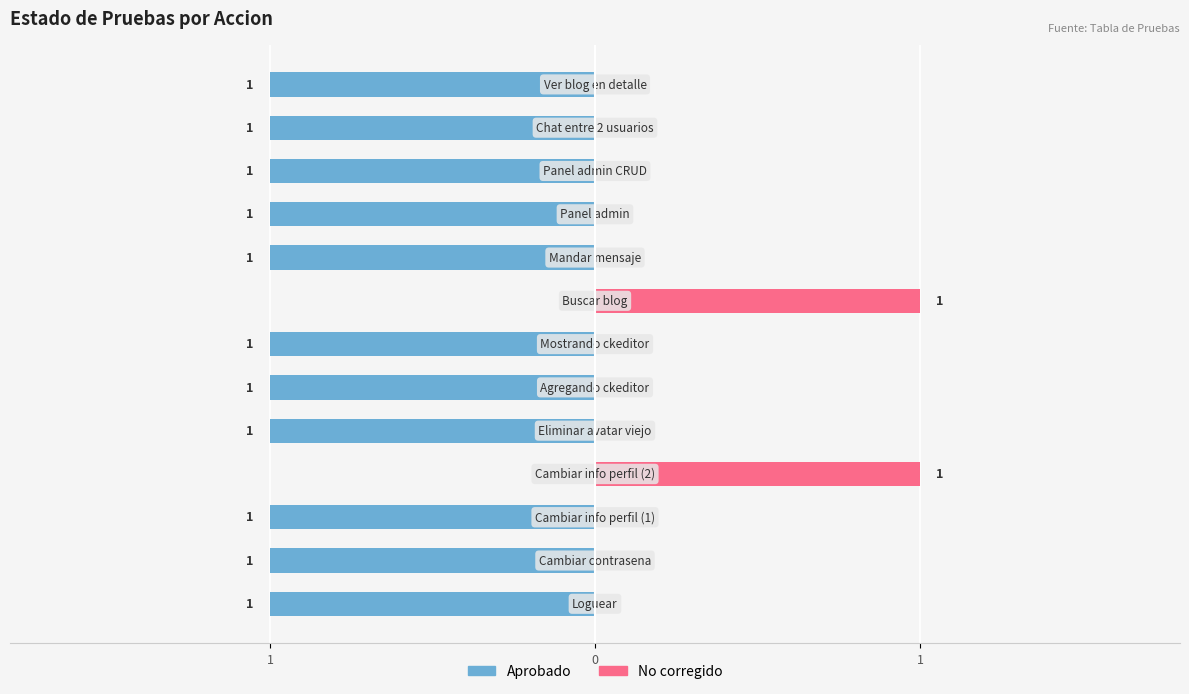

How many bars are there in total?

26